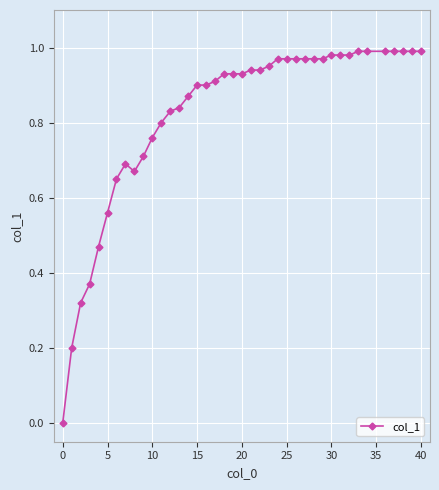

True or false: the data shows 0.4 at 20.

False